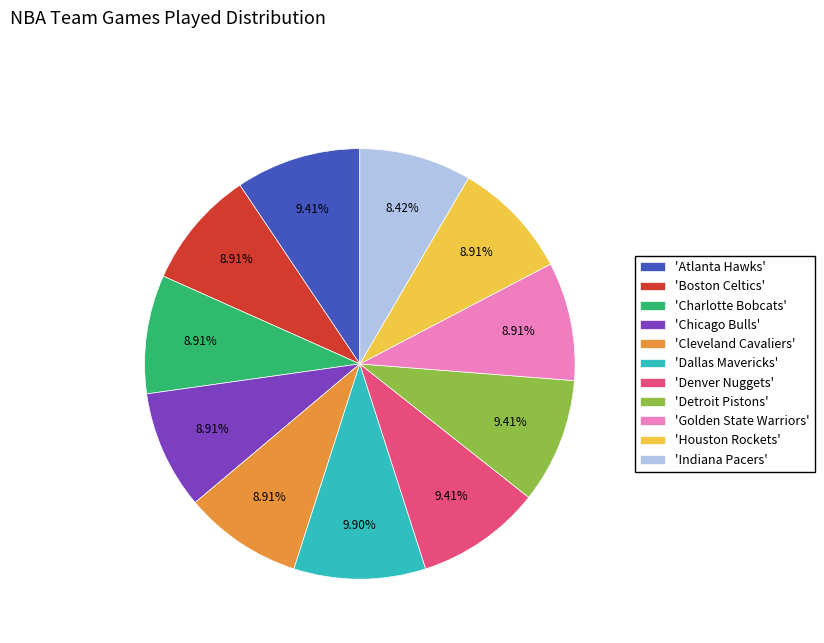

Approximately how many times larger is the value at 'Indiana Pacers' compared to 'Denver Nuggets'?

0.9